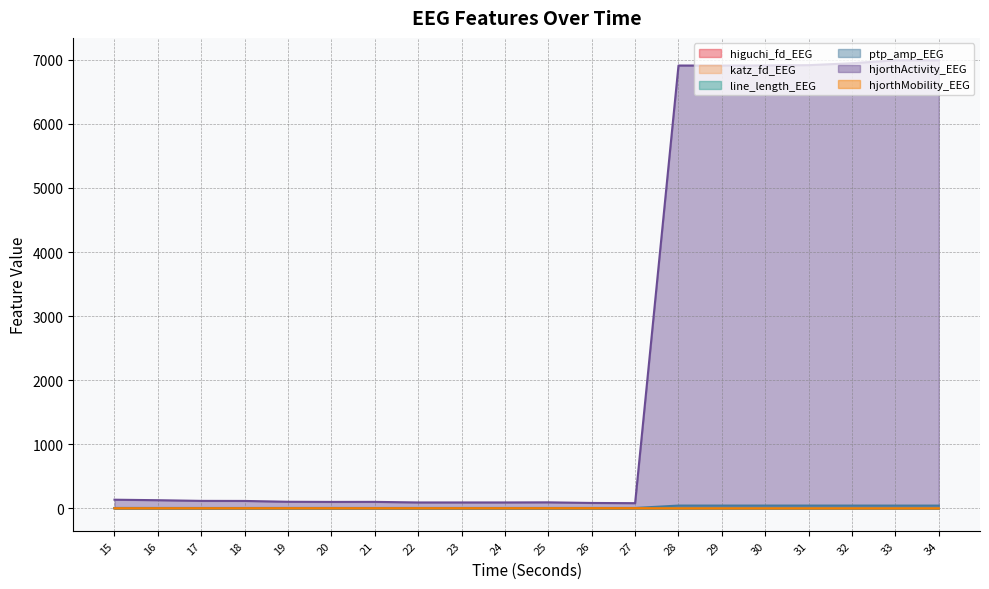

What is the difference between the second highest and second lowest values in the line_length_EEG series?

0.2